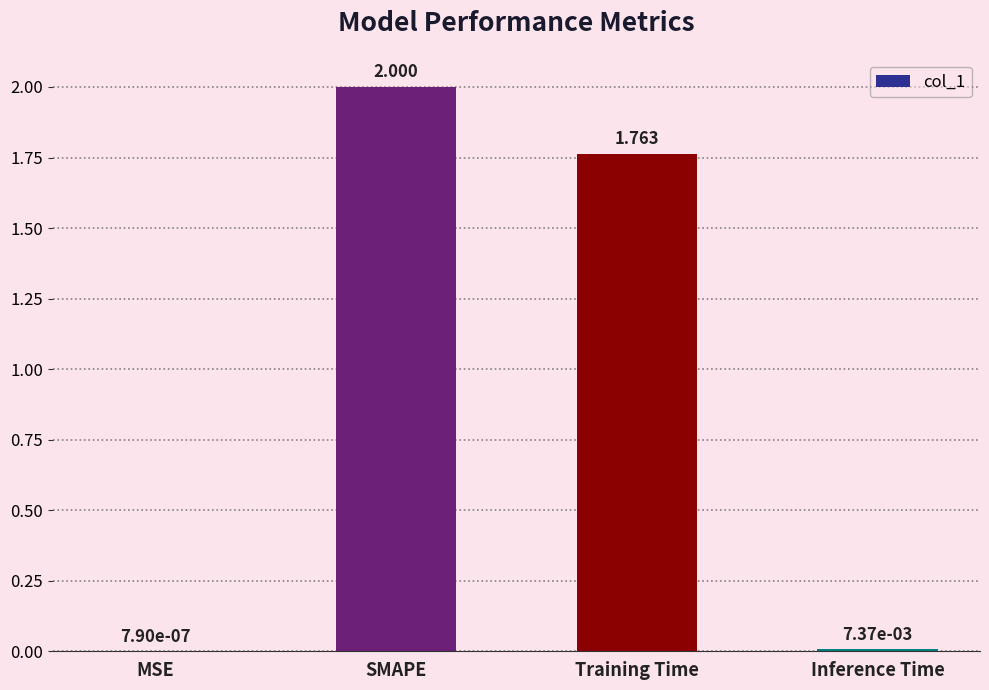

At which label is the value closest to 1?

Training Time